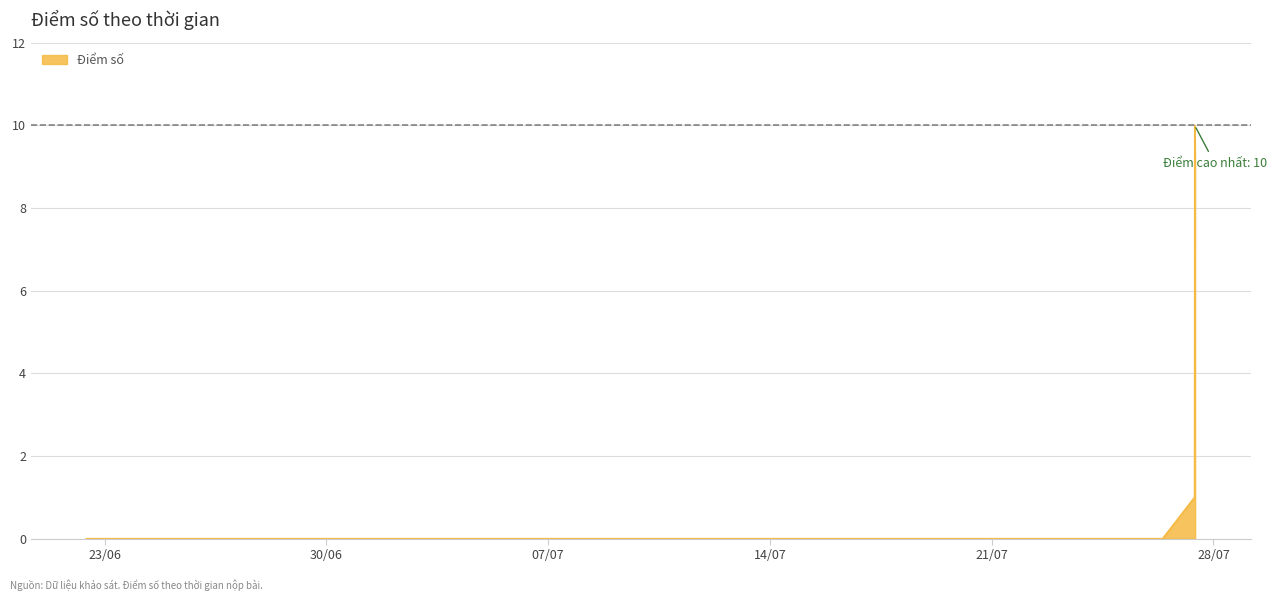

What is the maximum value shown in the chart?

10